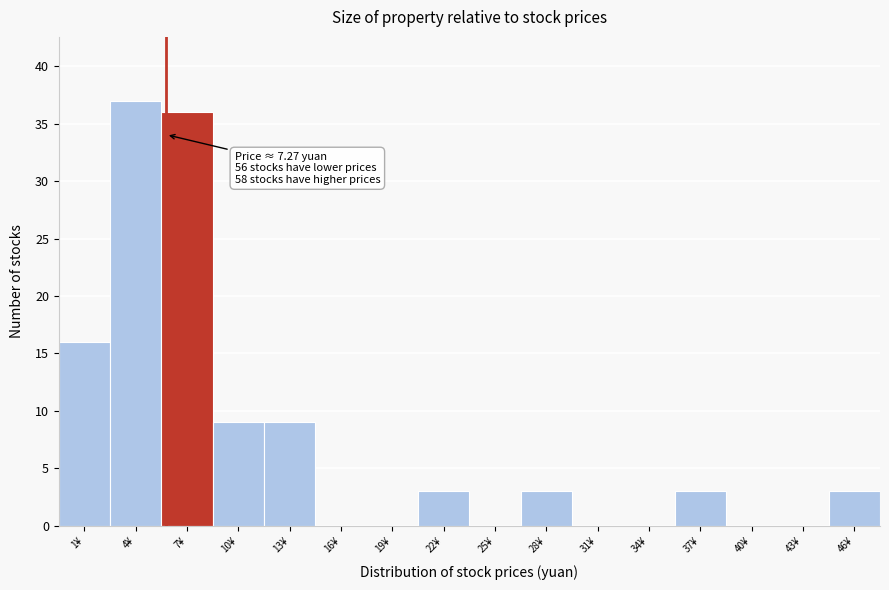

Reading left to right, transcribe all the data shown in this chart.

1¥=16	4¥=37	7¥=36	10¥=9	13¥=9	16¥=0	19¥=0	22¥=3	25¥=0	28¥=3	31¥=0	34¥=0	37¥=3	40¥=0	43¥=0	46¥=3